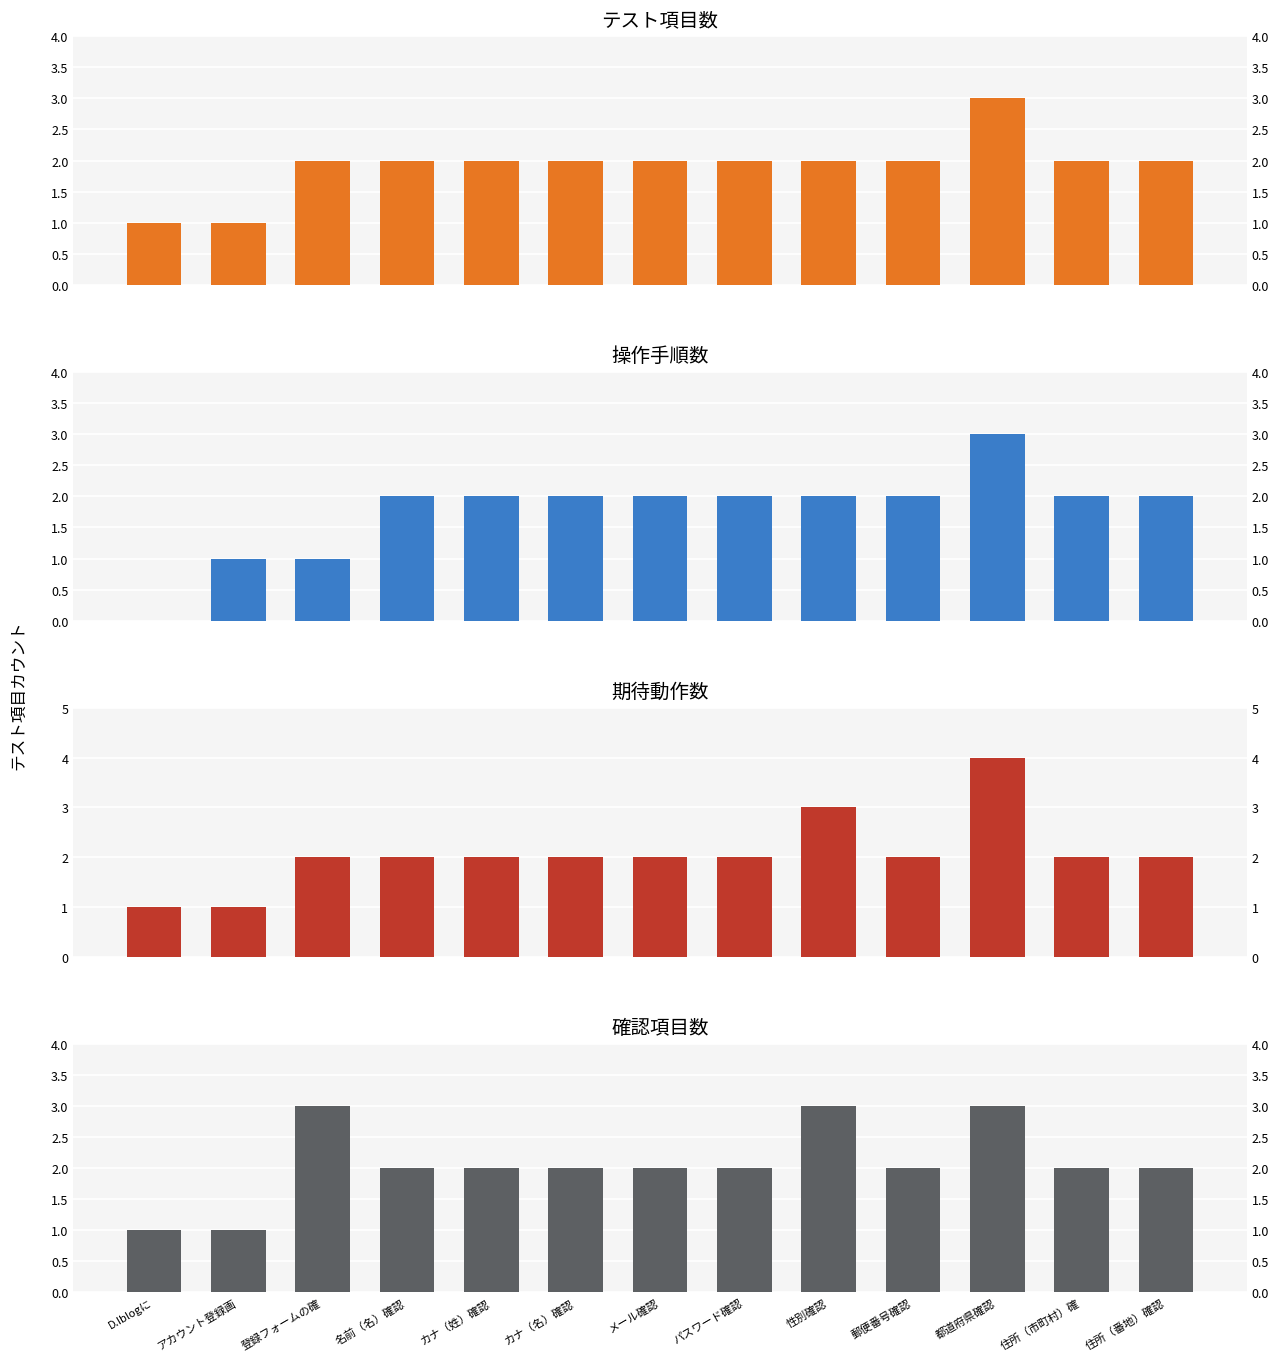

Are the bars horizontal?

No